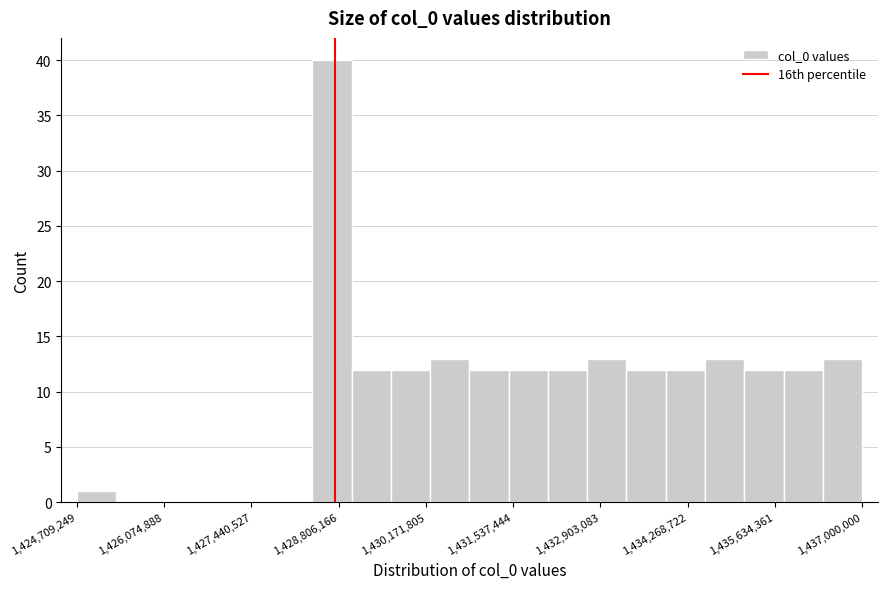

Around what value on the x-axis is the tallest bar? Give the approximate position of its centre, as read against the axis.

1428800000